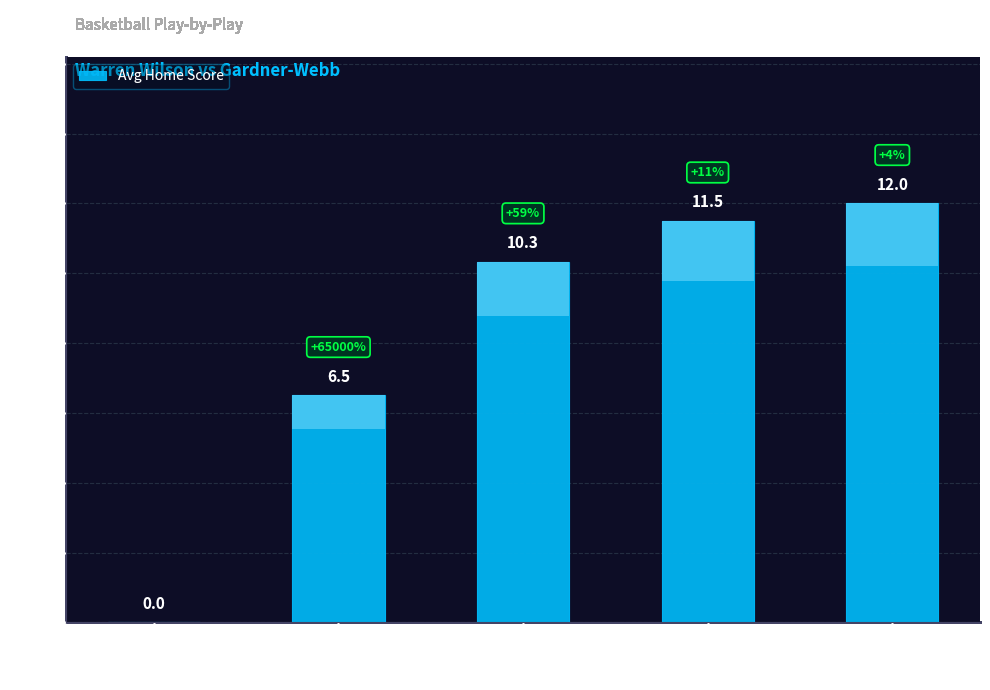

What is the sum of the values at 6 and 4?

22.3